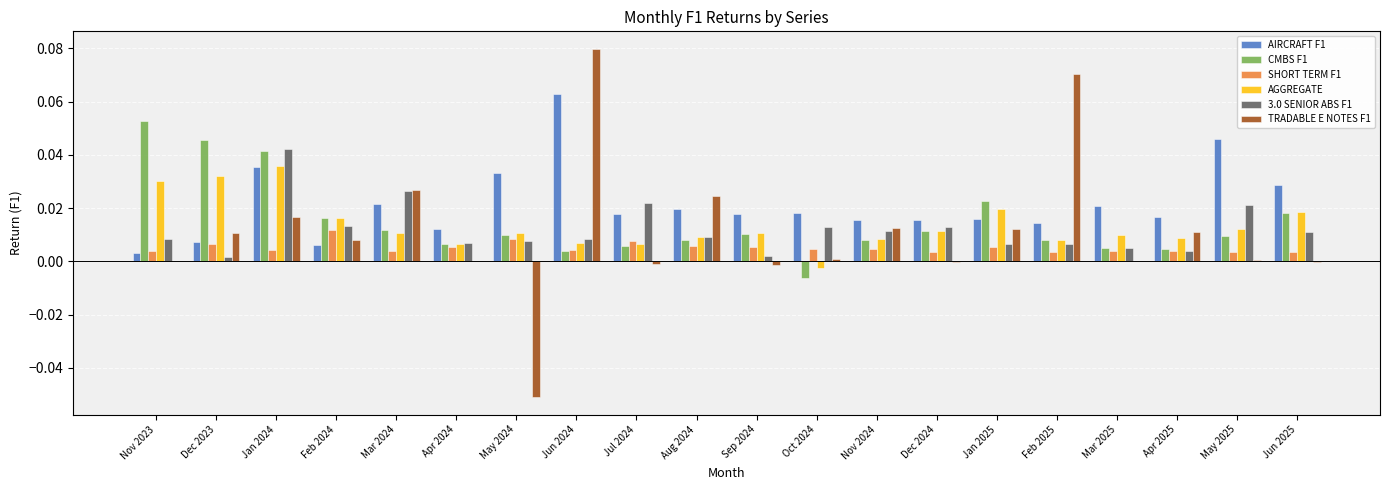

Which series has the largest total across all categories?

AIRCRAFT F1